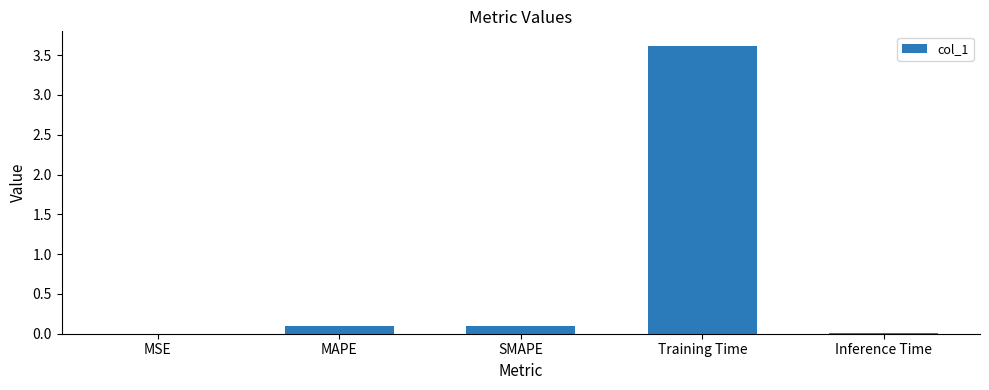

The value at Training Time is 3.6. True or false?

True